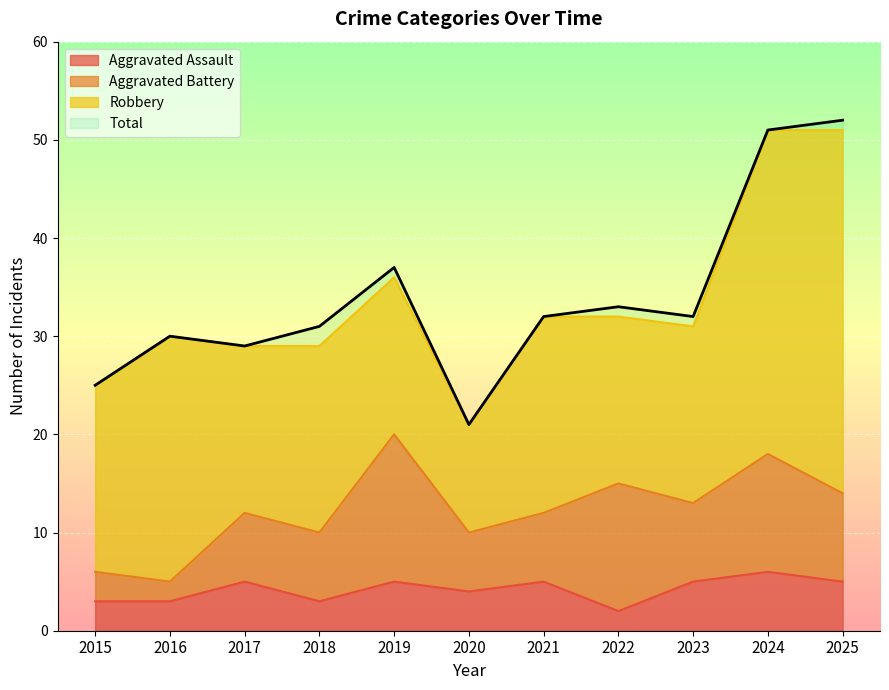

Which series has the largest total across all categories?

Total